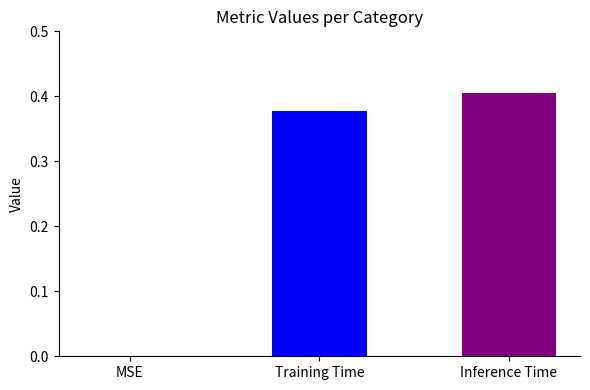

Is it true that the value at MSE is -0.2?

False